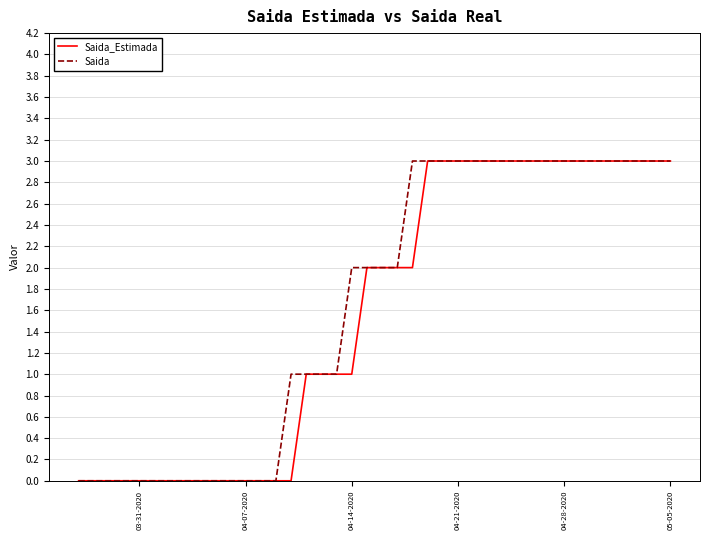

What is the maximum value for Saida_Estimada?

3